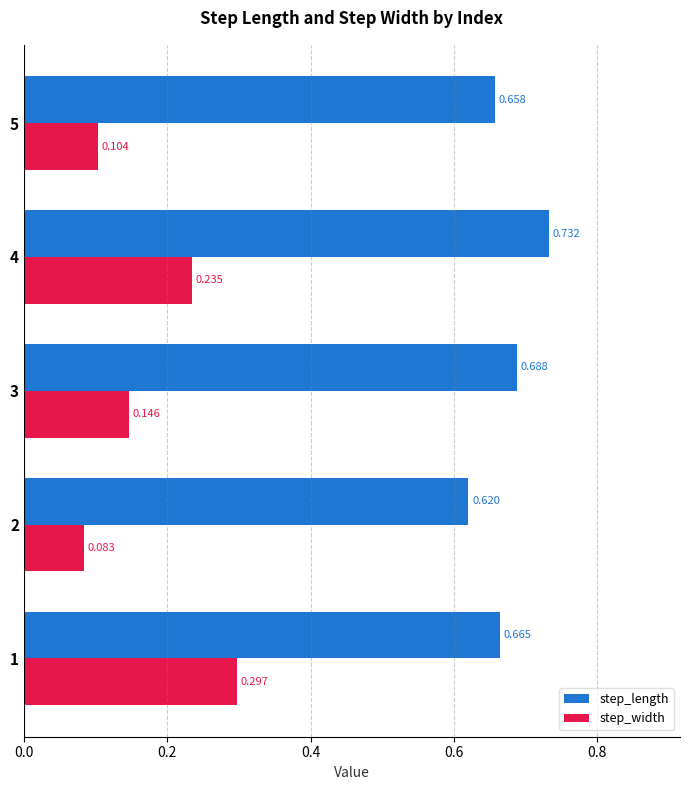

Which series has the largest range (max minus min)?

step_width